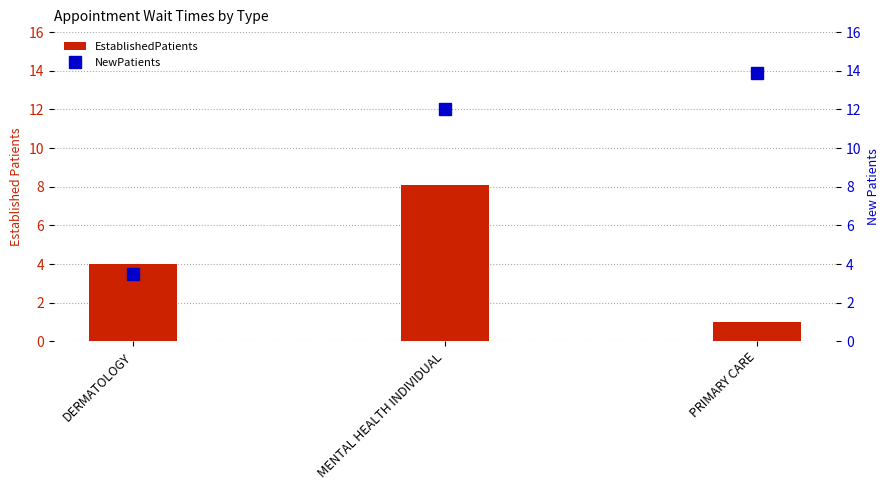

What is the label of the 3rd bar from the right?

DERMATOLOGY